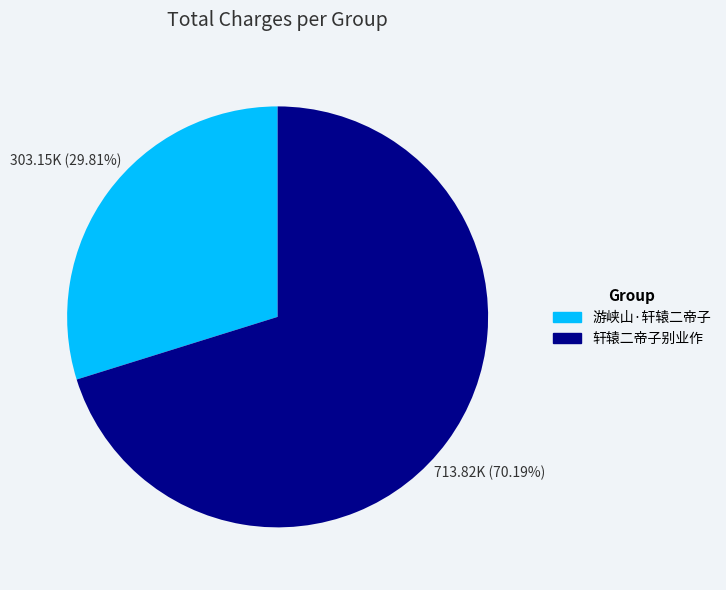

How many slices are in this pie chart?

2